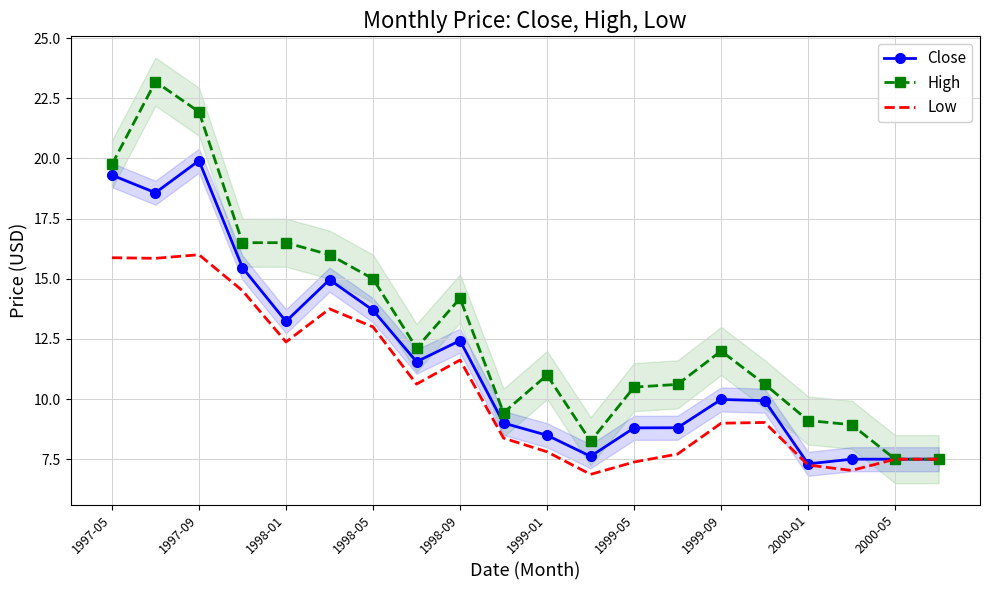

The value of Close at 17 is 7.5. True or false?

True